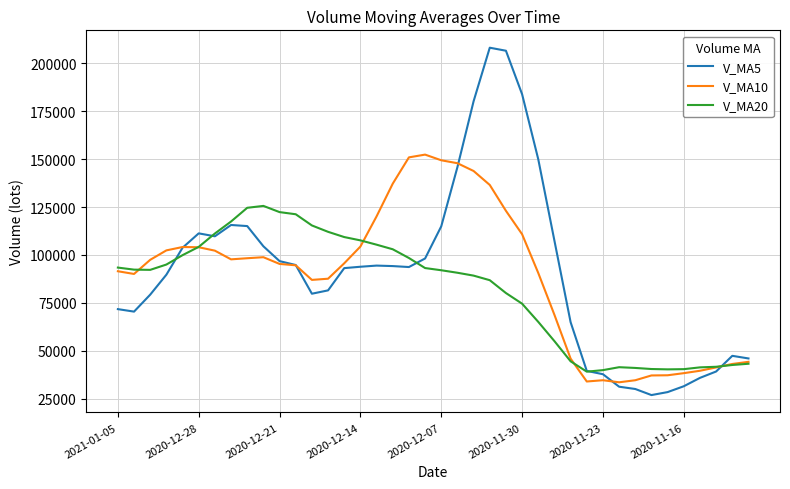

At how many categories does at least one series exceed 90493?

28